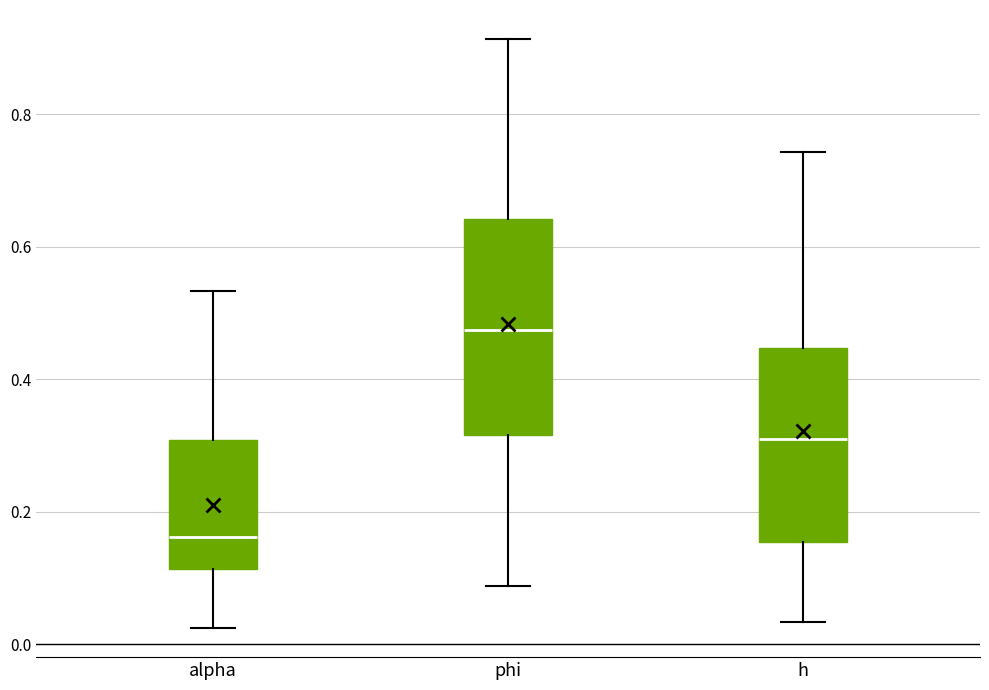

Reading left to right, transcribe this box plot: for each box, give where its median line is, the range the box spans, and where its two whiskers end, as read against the y-axis. The values are not printed on the chart, so give them approximately, as read against the axis.

alpha: median 0.16, box 0.12 to 0.30, whiskers 0.02 to 0.54
phi: median 0.48, box 0.32 to 0.64, whiskers 0.08 to 0.92
h: median 0.32, box 0.16 to 0.44, whiskers 0.04 to 0.74